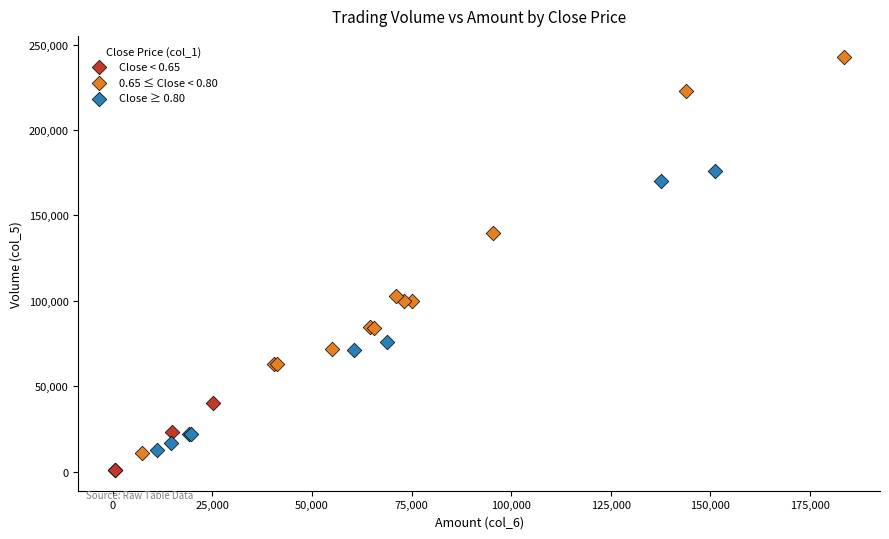

Which series contains the highest Y value?

0.65 ≤ Close < 0.80